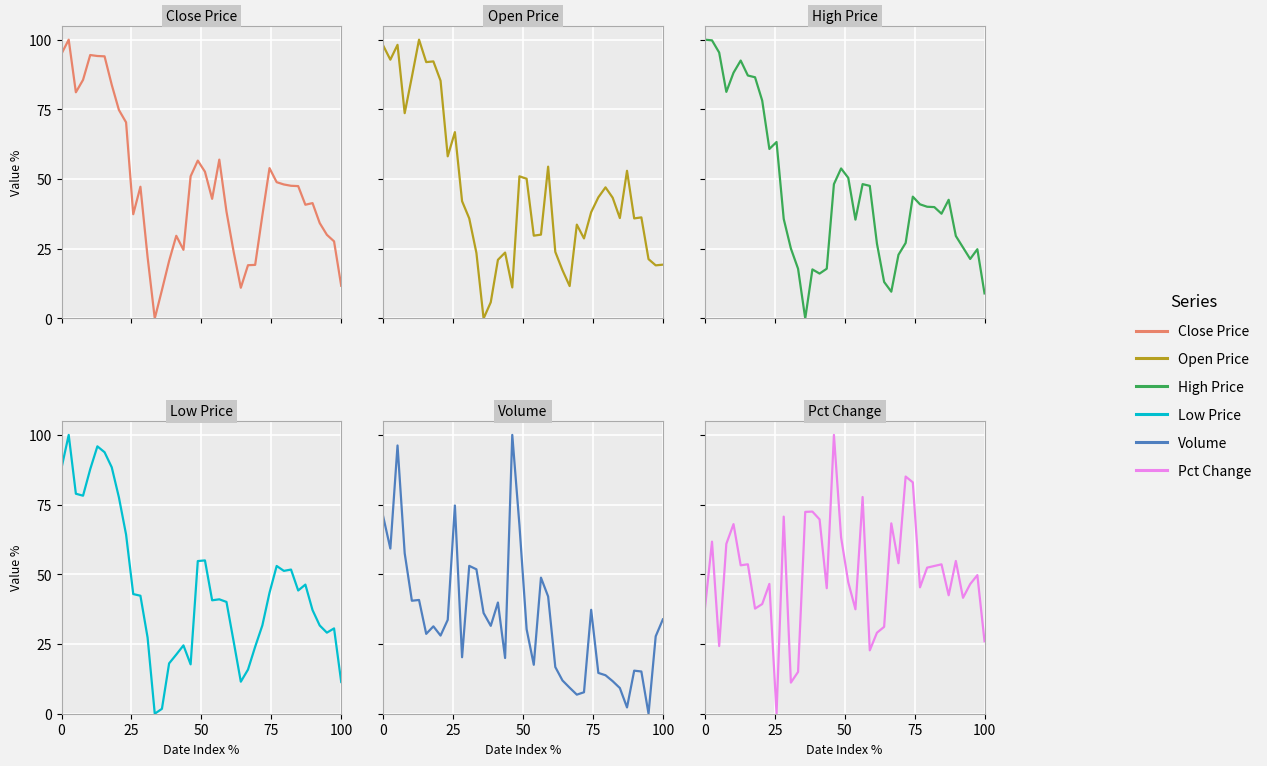

How many categories are shown in the chart?

40